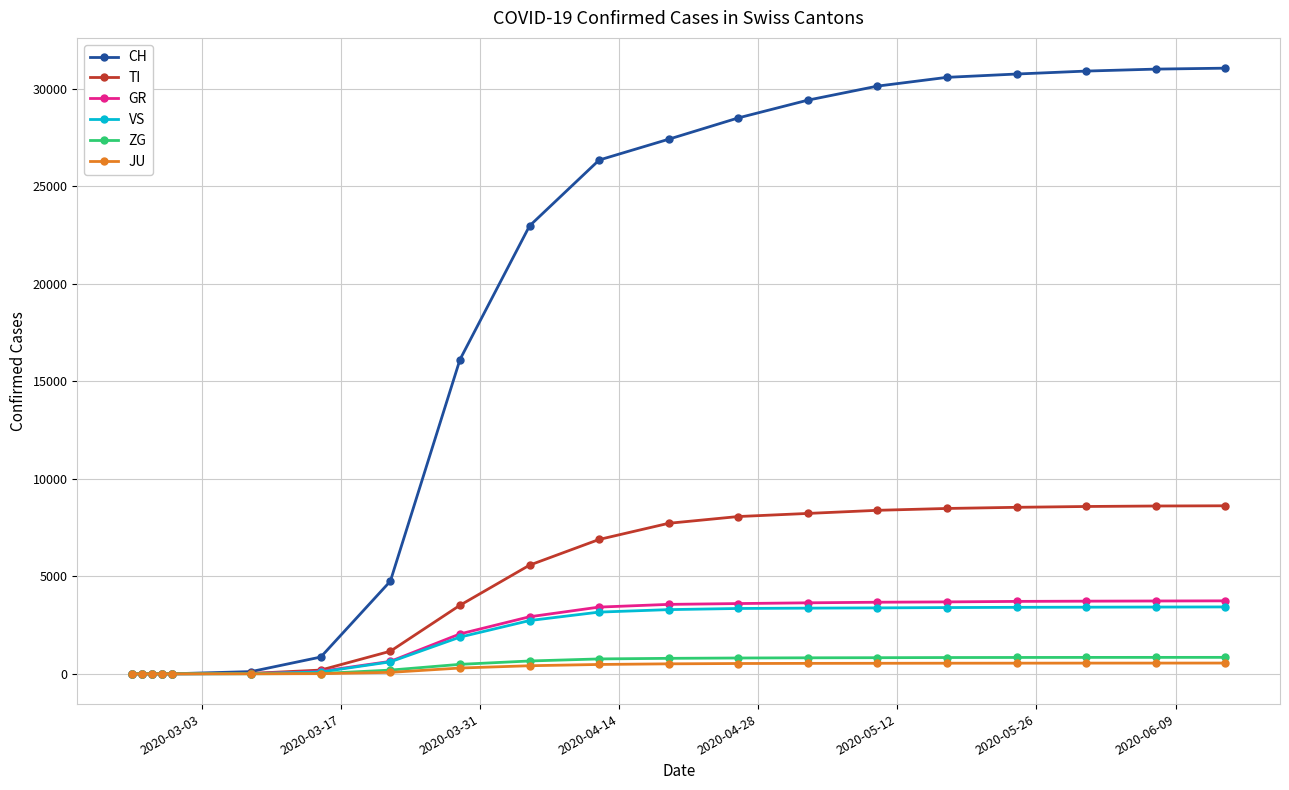

Which series has the largest total across all categories?

CH